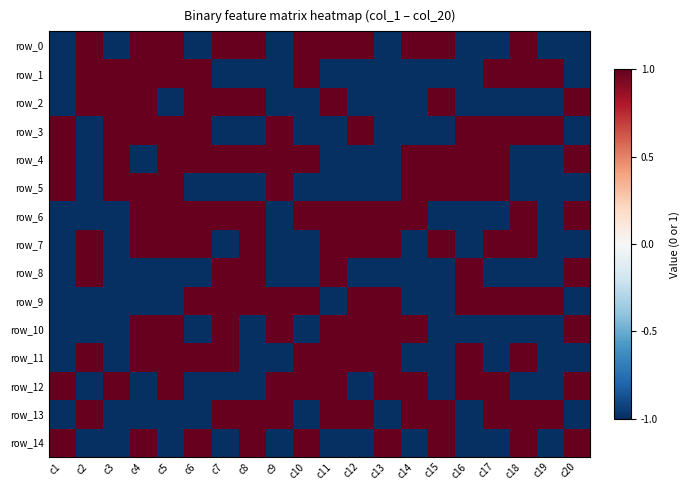

Read the row_7 value at c1.

-1